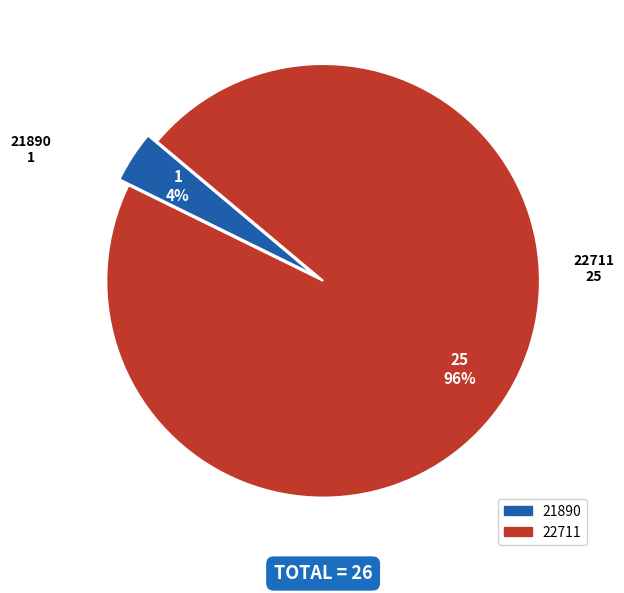

Rank the categories by value from highest to lowest.

22711, 21890